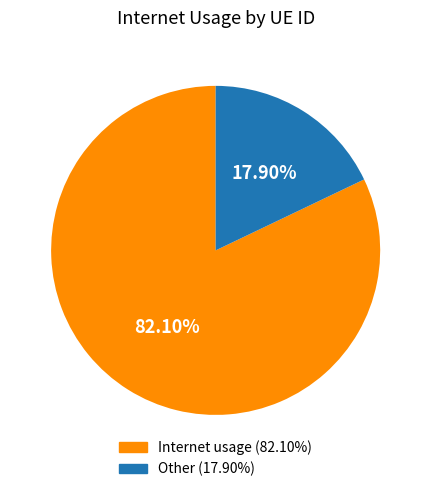

How many slices are in this pie chart?

2